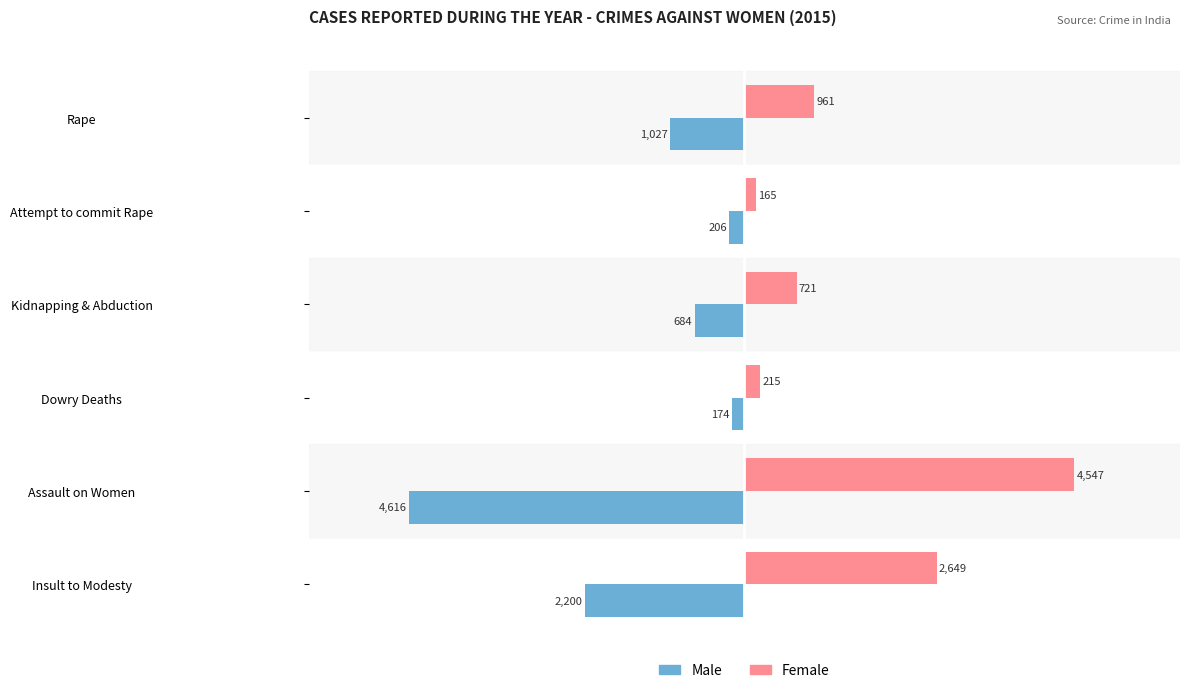

Which category has the highest value in the Female series?

Assault on Women